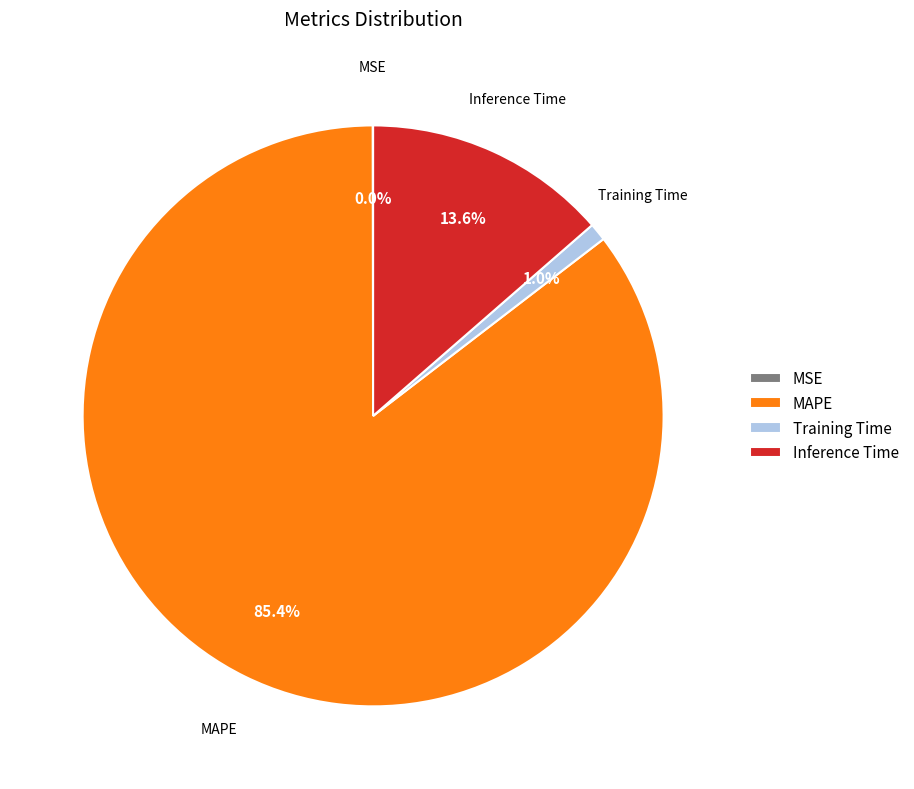

Is it true that MAPE is 85% of the pie?

True